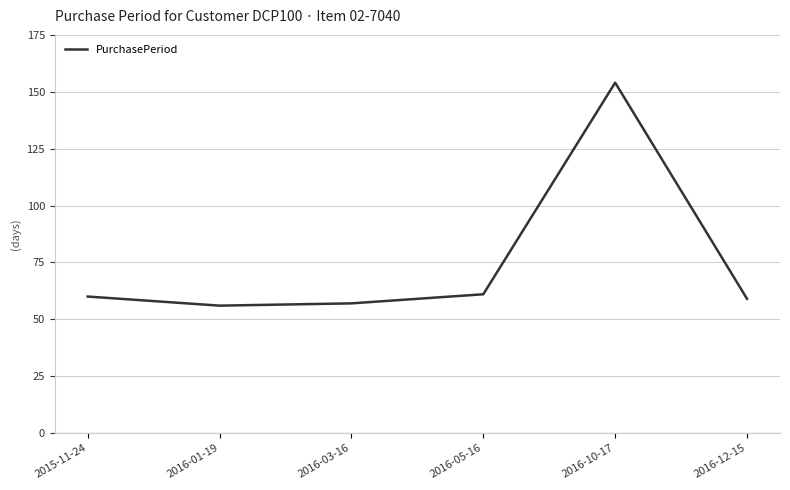

Which has a higher value, 2015-11-24 or 2016-01-19?

2015-11-24